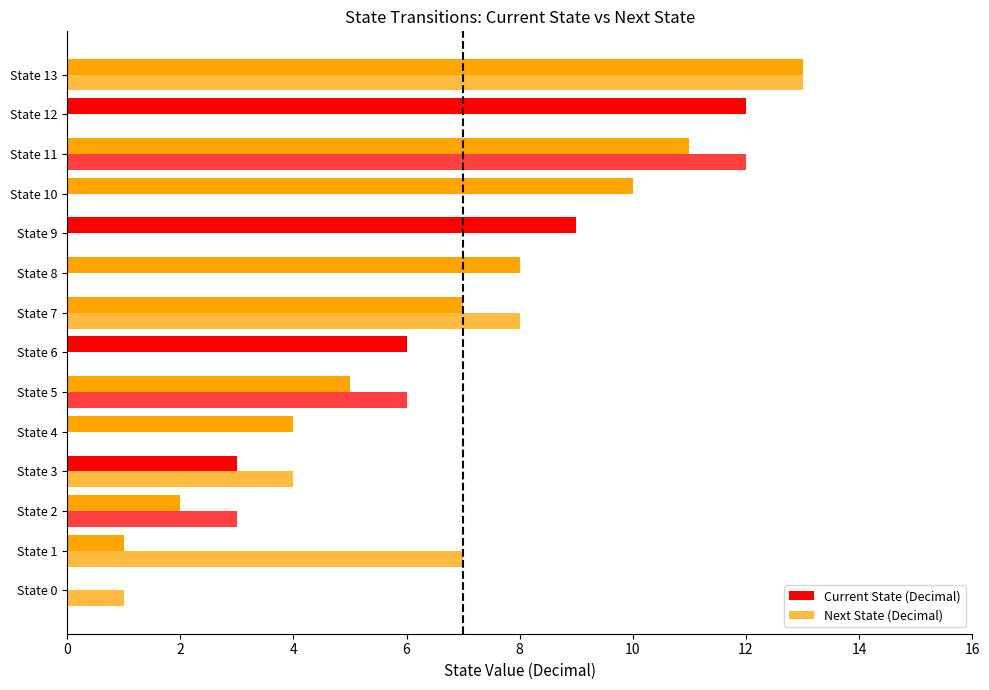

What is the difference between the maximum and minimum values in the Current State (Decimal) series?

13